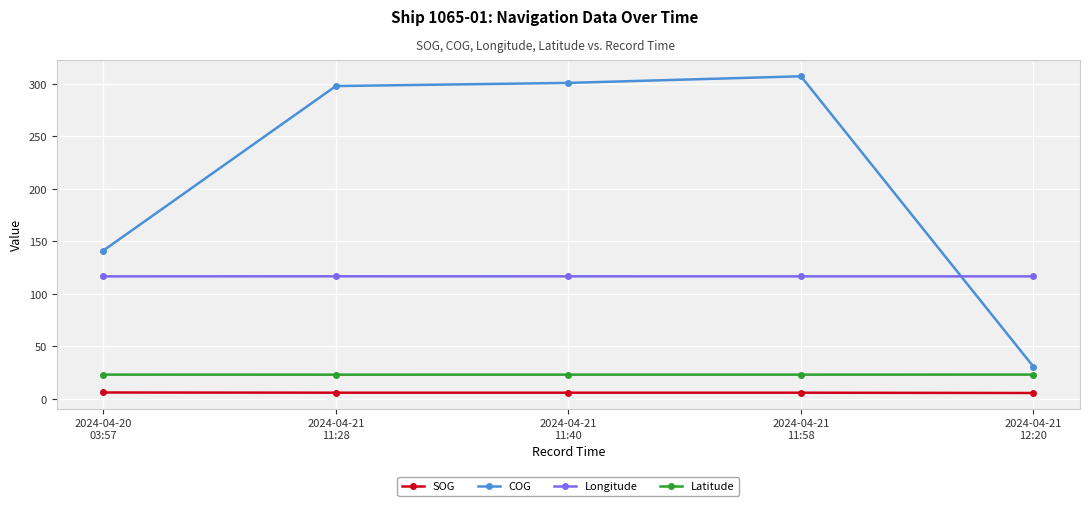

What is the label of the 2nd point from the left?

2024-04-21
11:28